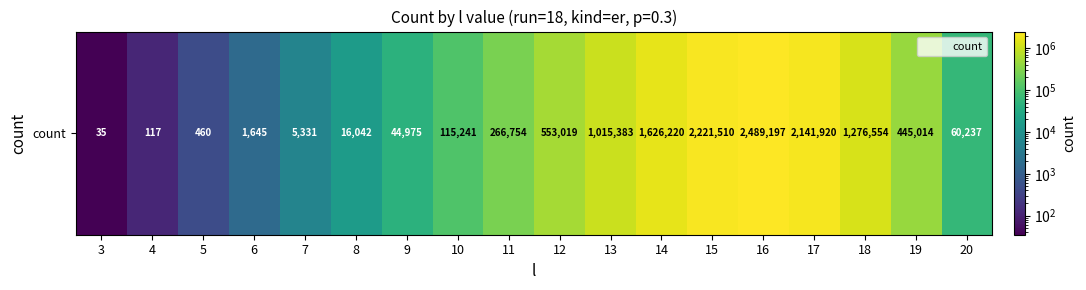

True or false: the data shows 12886 at 20.

False